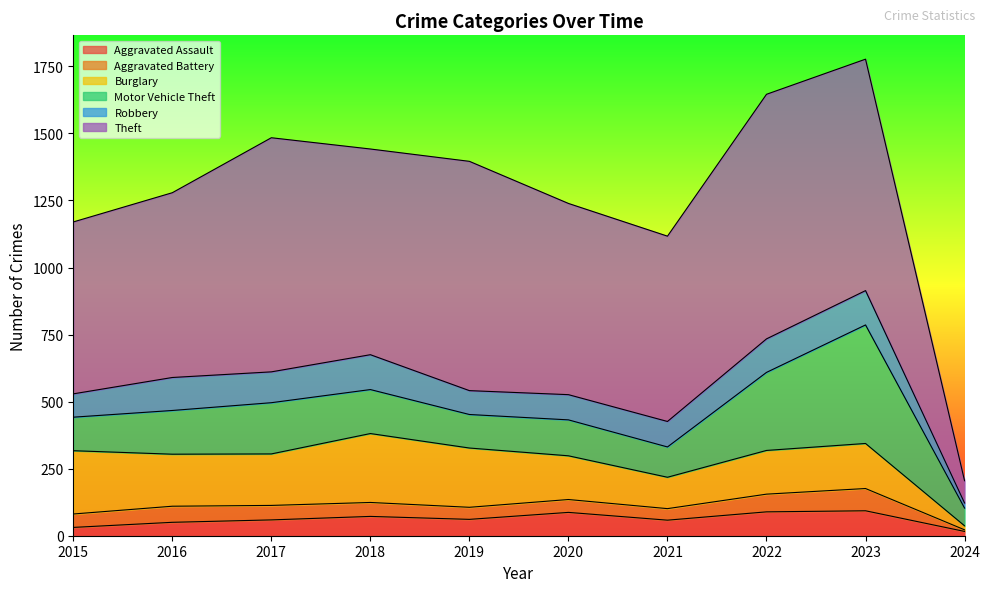

Which series has the largest range (max minus min)?

Theft